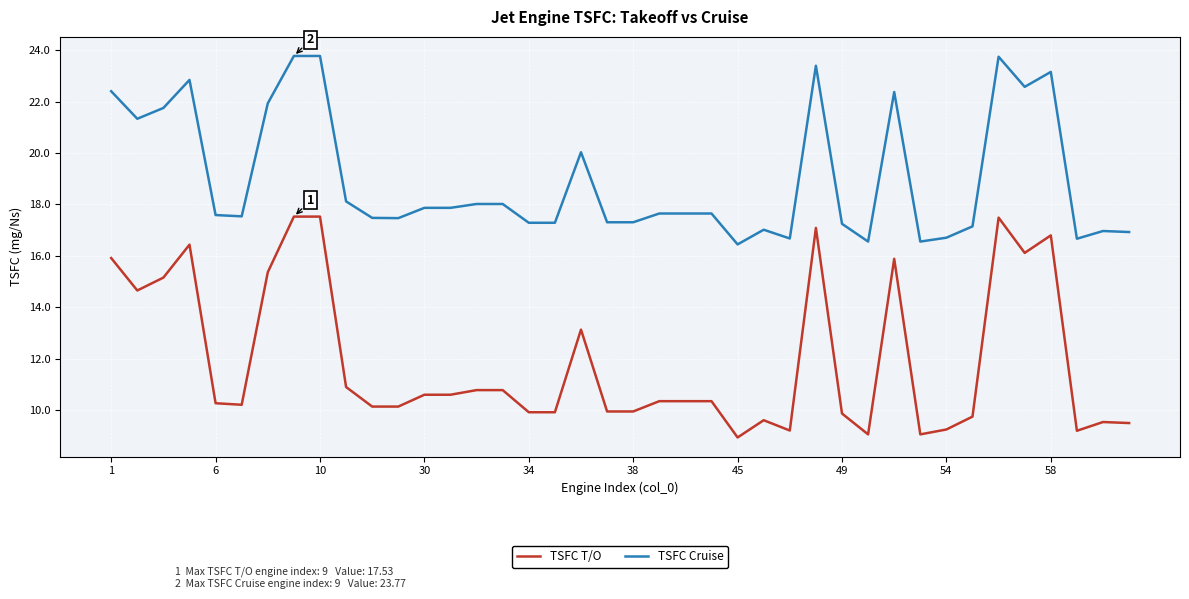

True or false: TSFC Cruise and TSFC T/O cross at least once.

False